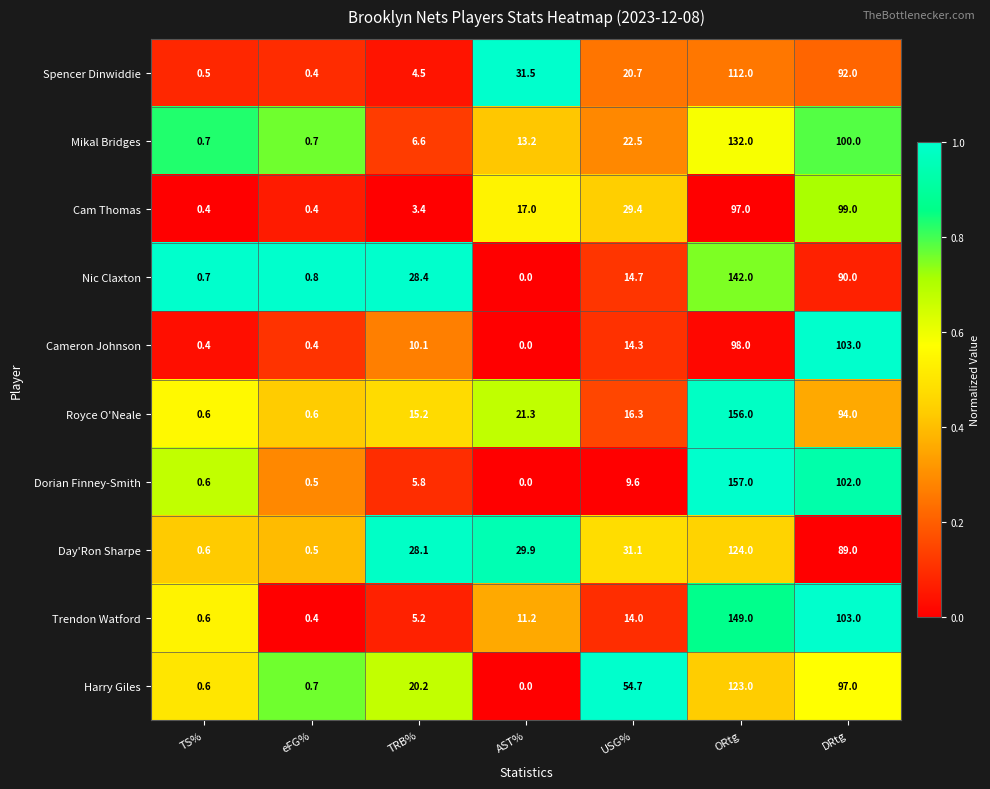

Which series has the widest spread of values?

Dorian Finney-Smith